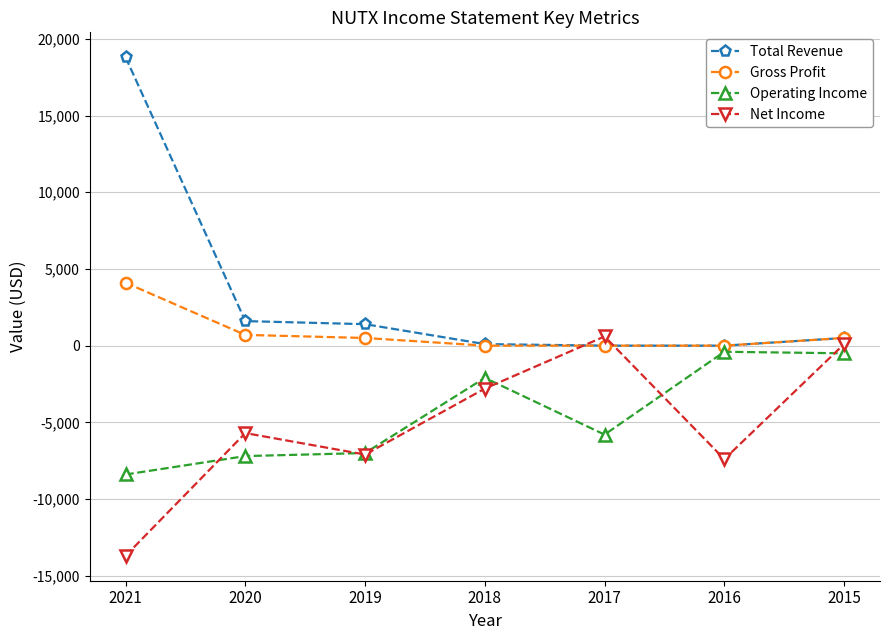

Is the value of Operating Income at 2018 greater than the value of Total Revenue at 2019?

No